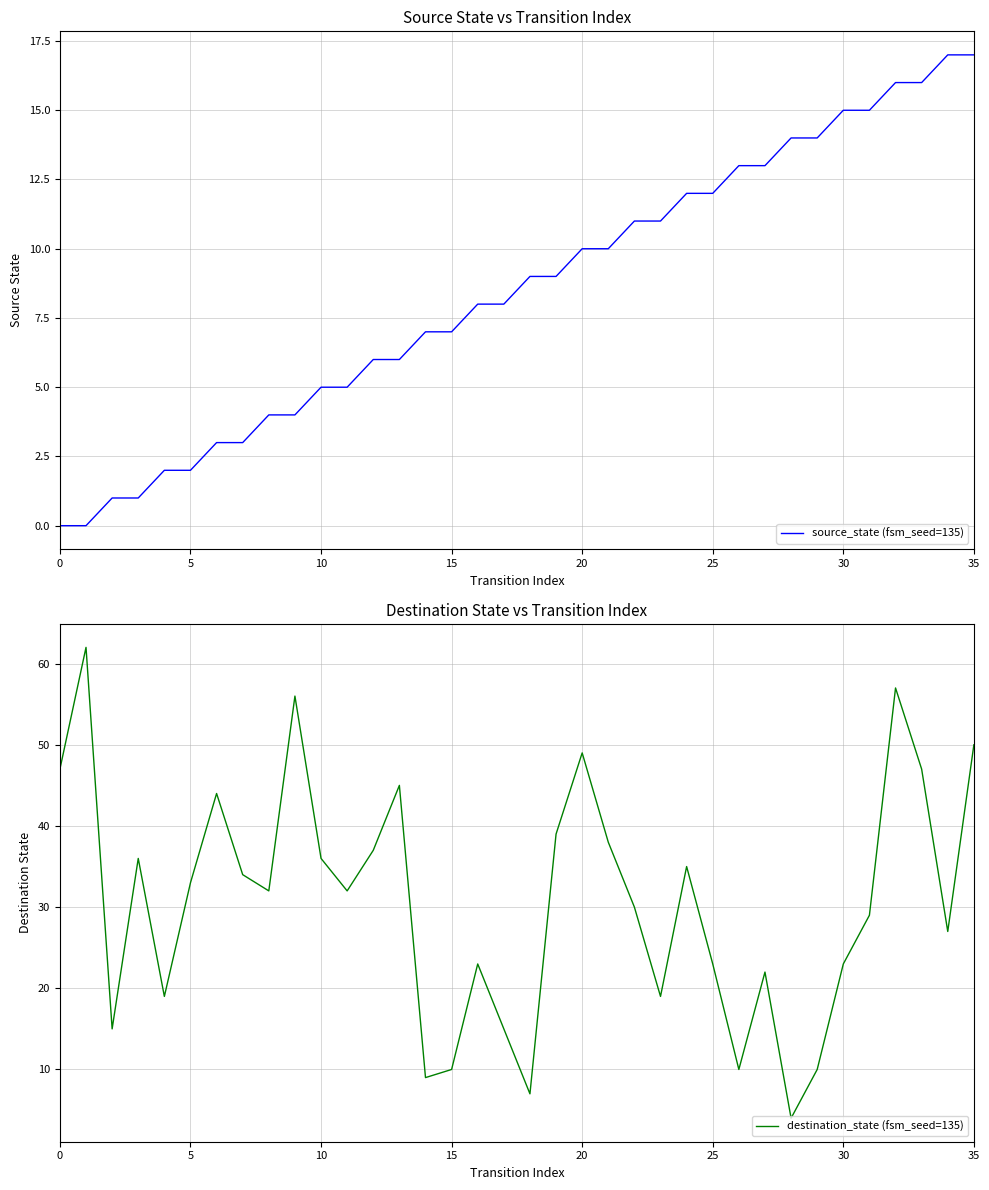

In destination_state (fsm_seed=135), how many points are higher than both neighbors (excluding endpoints)?

10